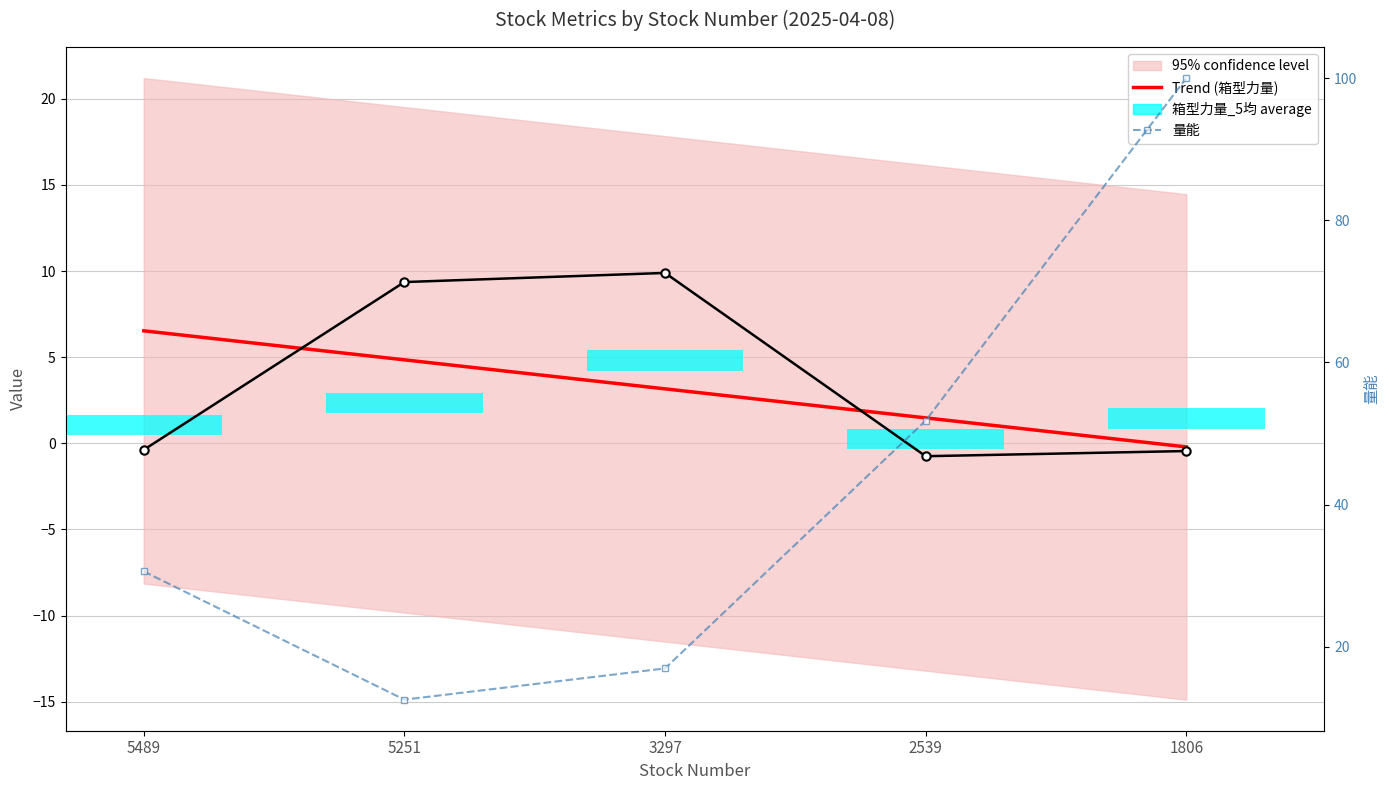

How many data points in Trend (箱型力量) are less than 3?

2